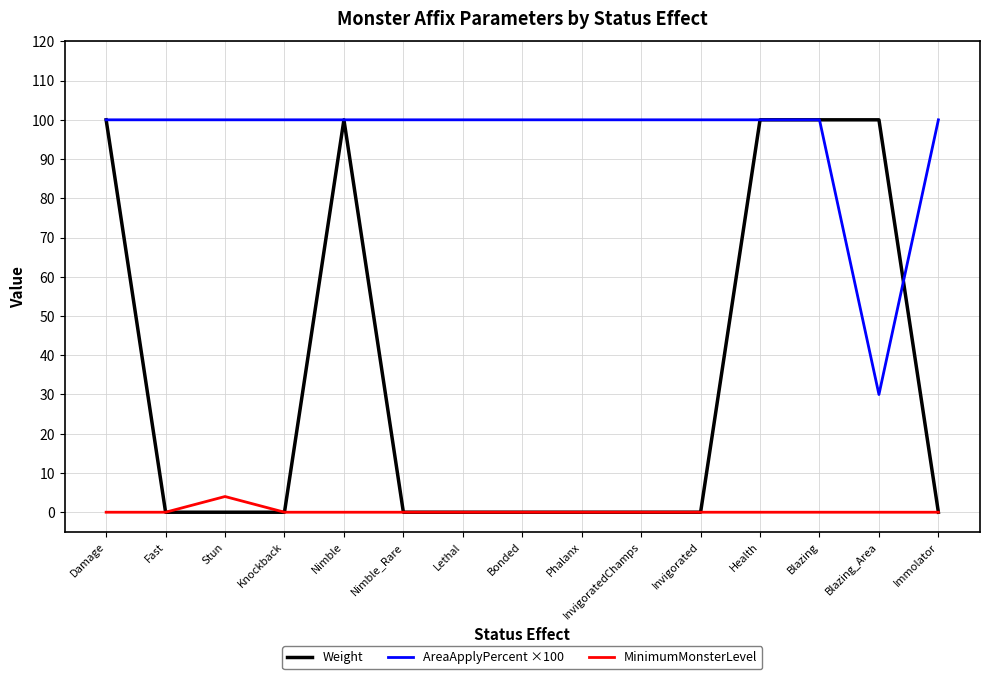

What is the difference between the second highest and minimum values in the Weight series?

100